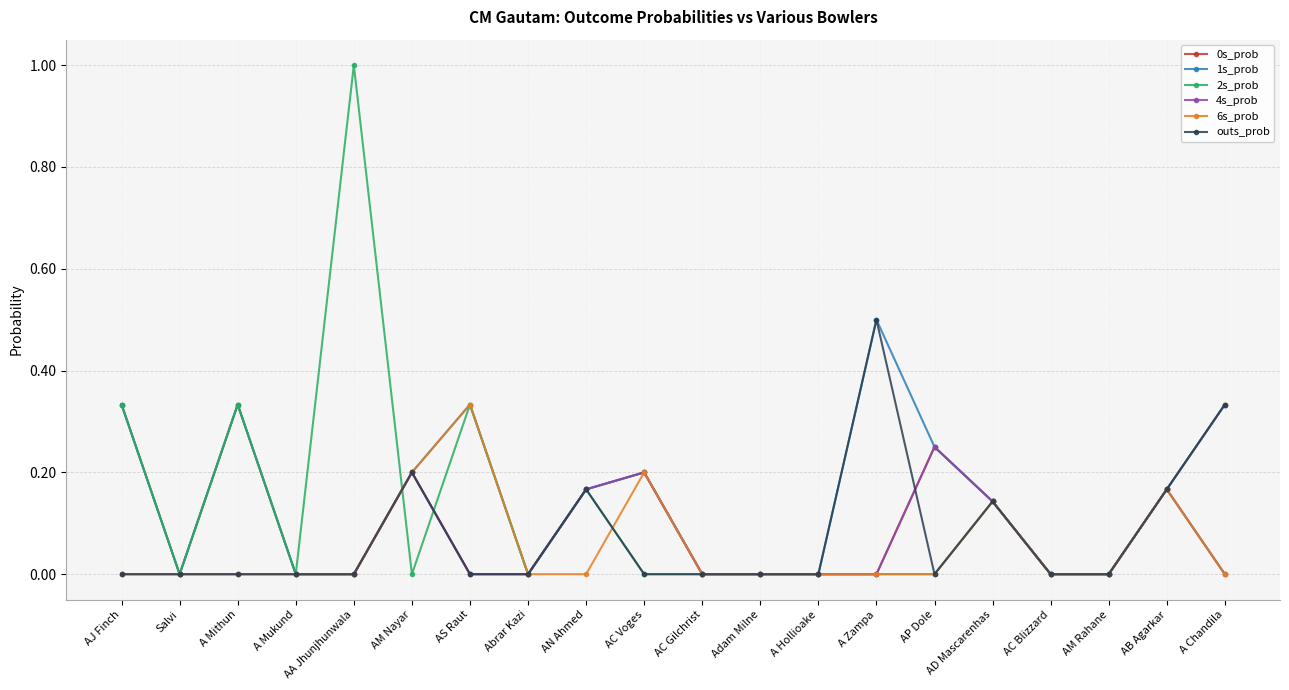

Is the value of 2s_prob at AA Jhunjhunwala greater than the value of 4s_prob at A Mithun?

Yes